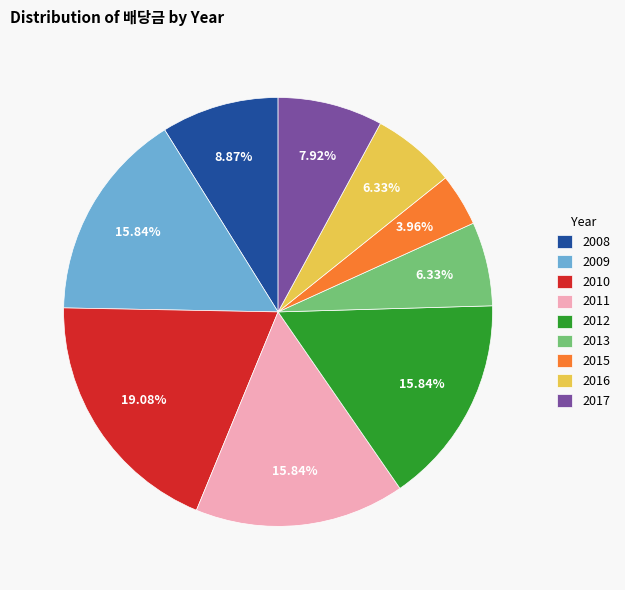

Which slice is the largest?

2010